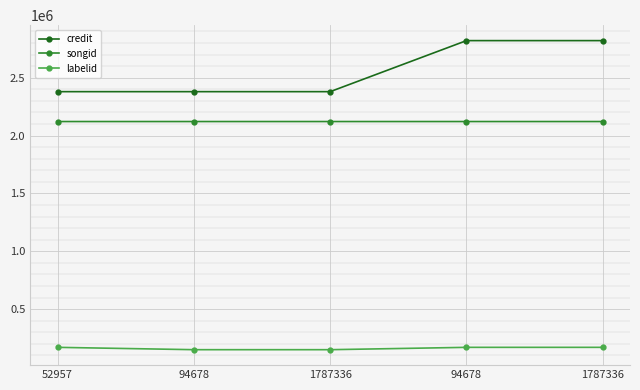

What is the sum of the labelid values at 52957 and 1787336?

319547